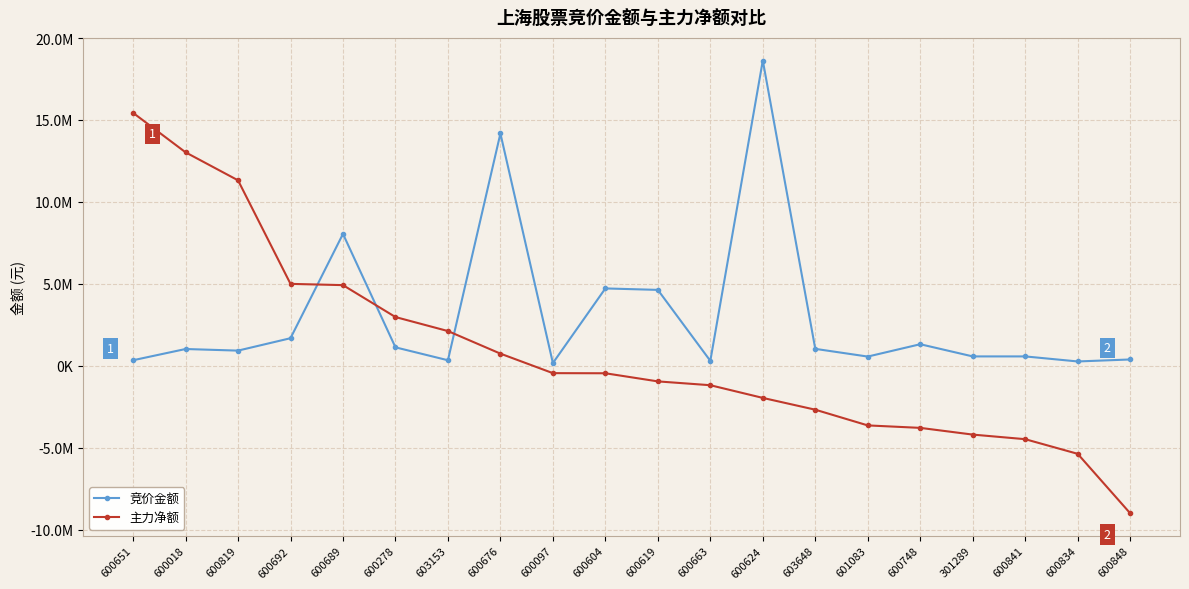

Between 603648 and 301289, which series saw the biggest shift?

主力净额